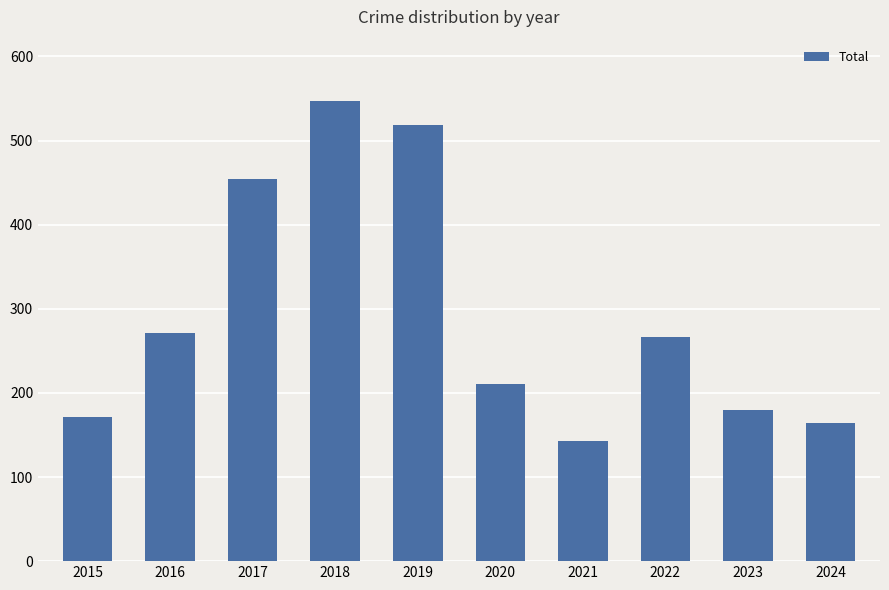

What is the value of the 2nd bar from the left?

271